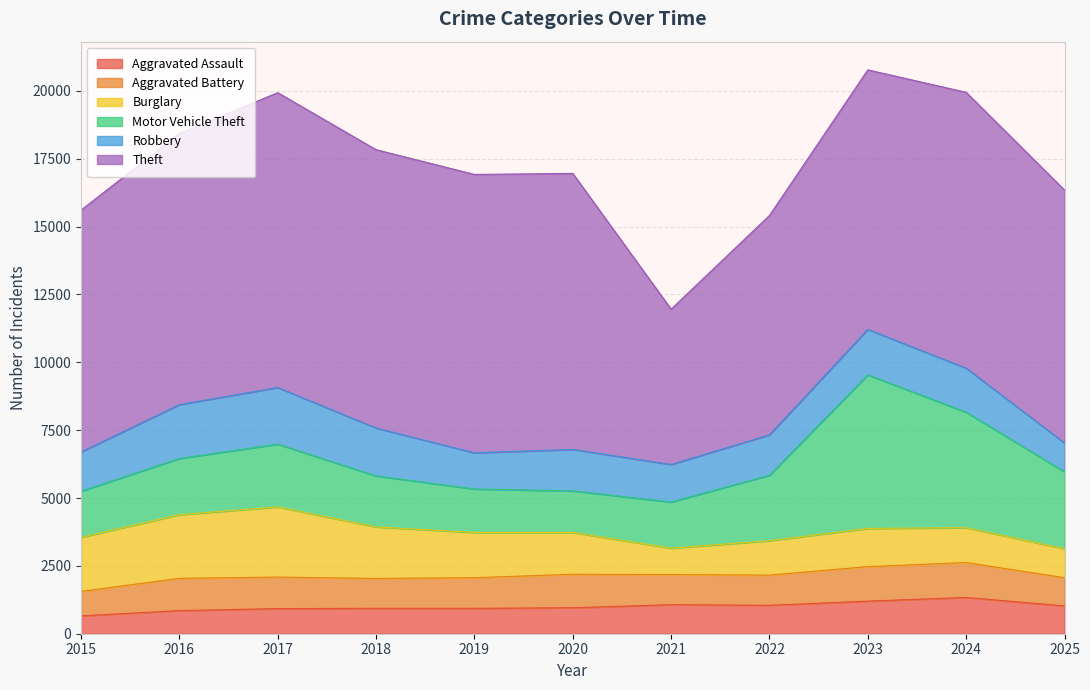

How many series are shown in this chart?

6